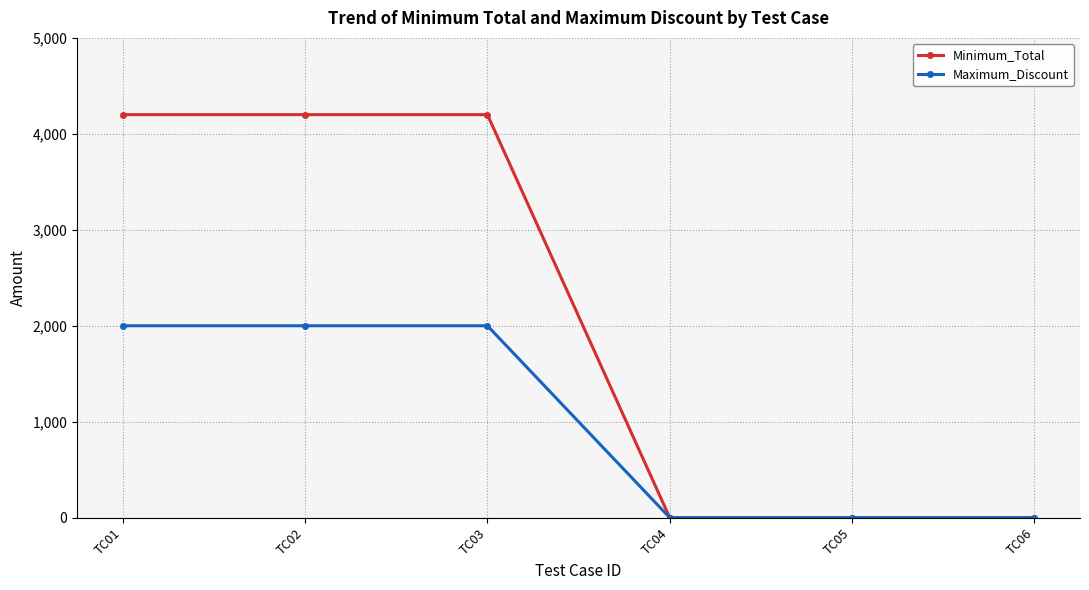

What is the value of the Maximum_Discount point at the 2nd from the left?

2000